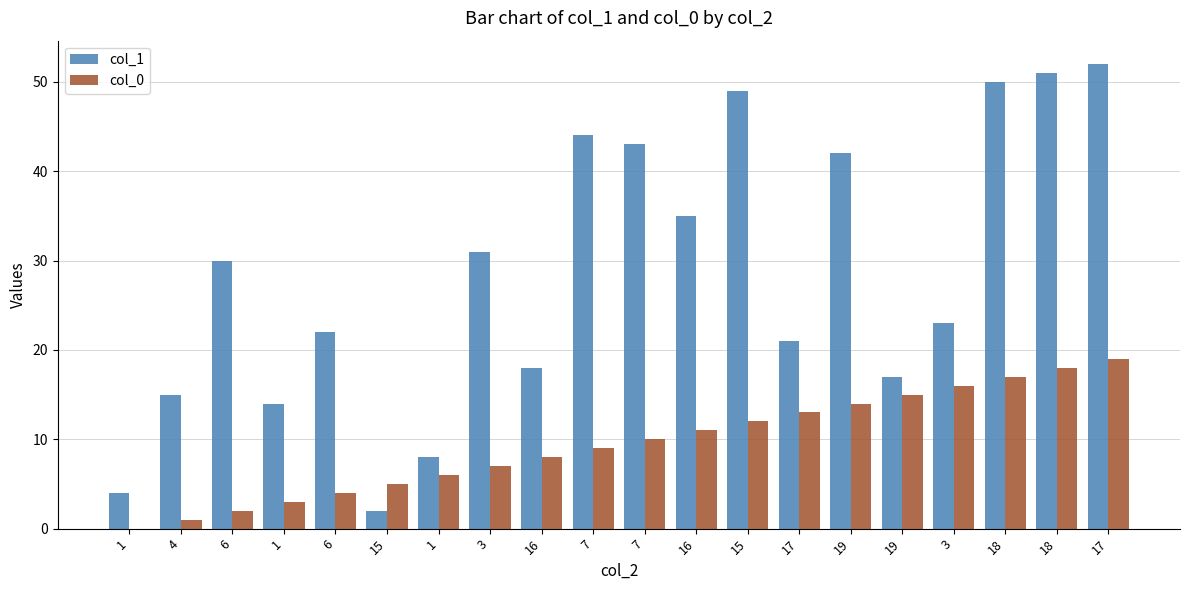

How many groups of bars are there?

20